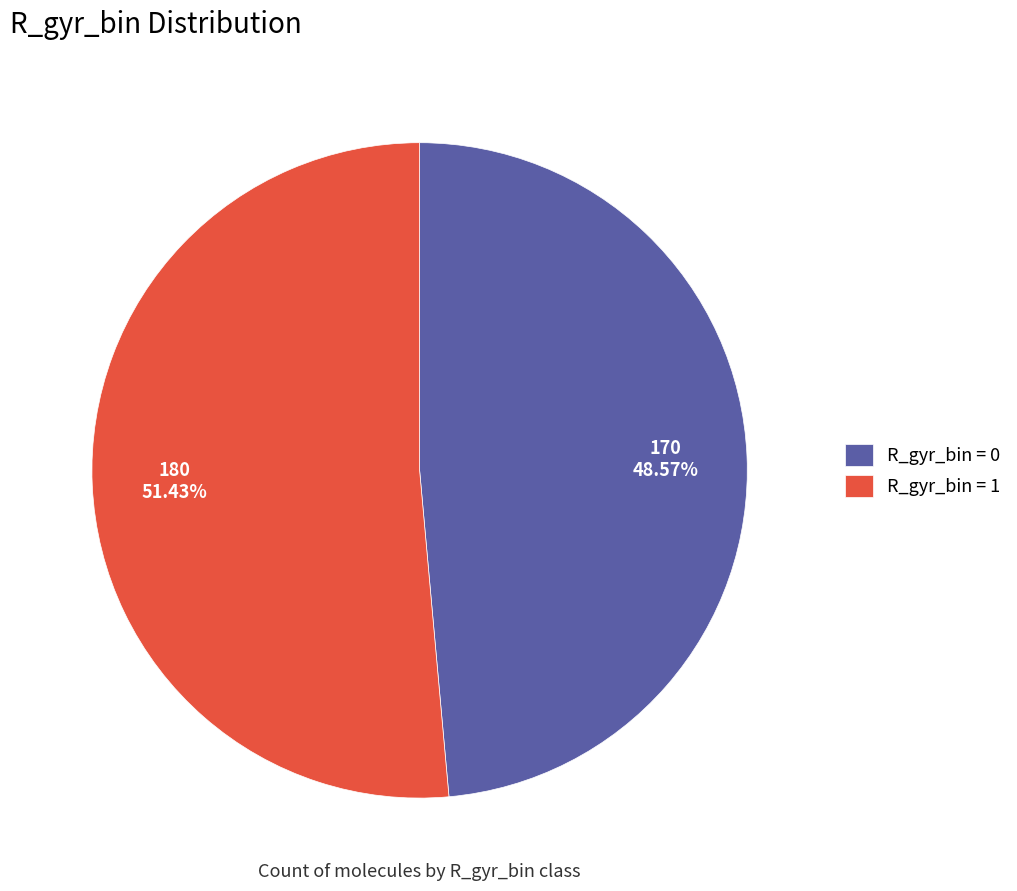

Do R_gyr_bin = 0 and R_gyr_bin = 1 together represent more than half of the pie?

Yes